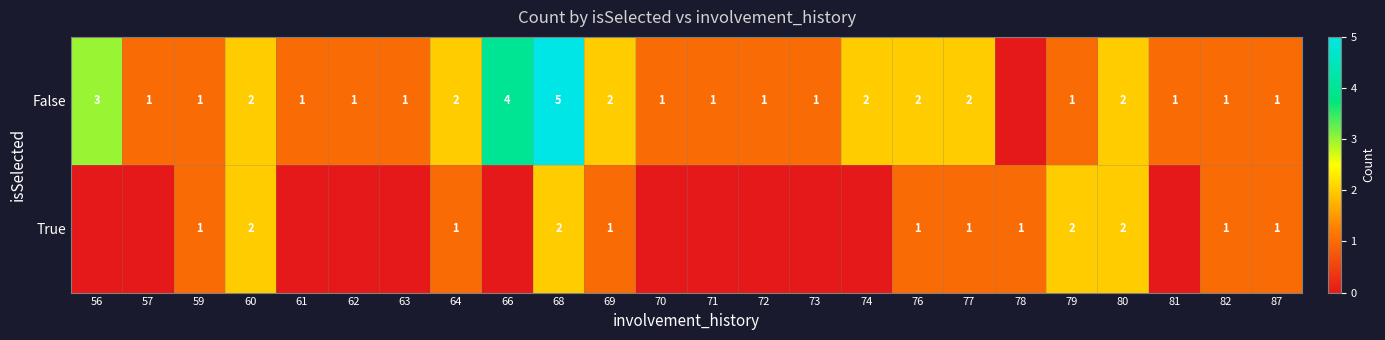

The False series shows 1 at 79. True or false?

True